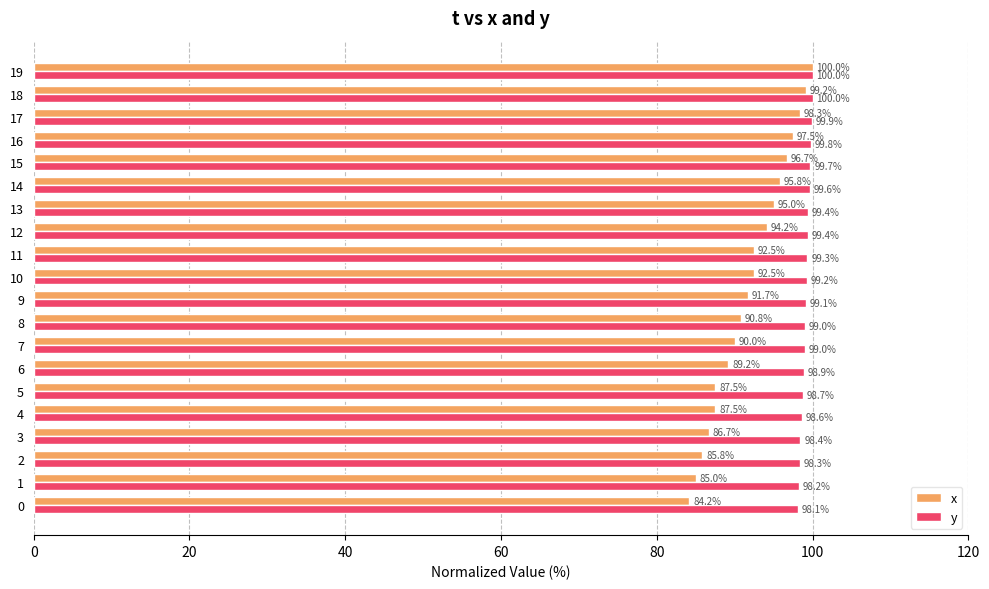

At how many categories does at least one series exceed 98?

20